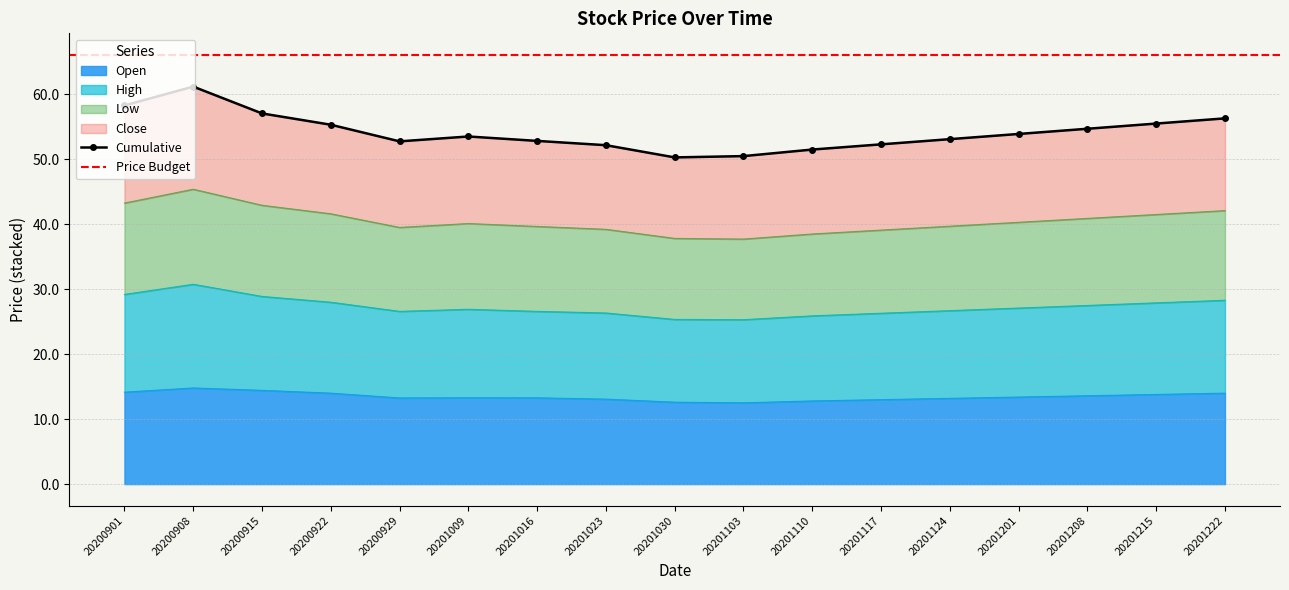

Does the chart have visible grid lines?

Yes